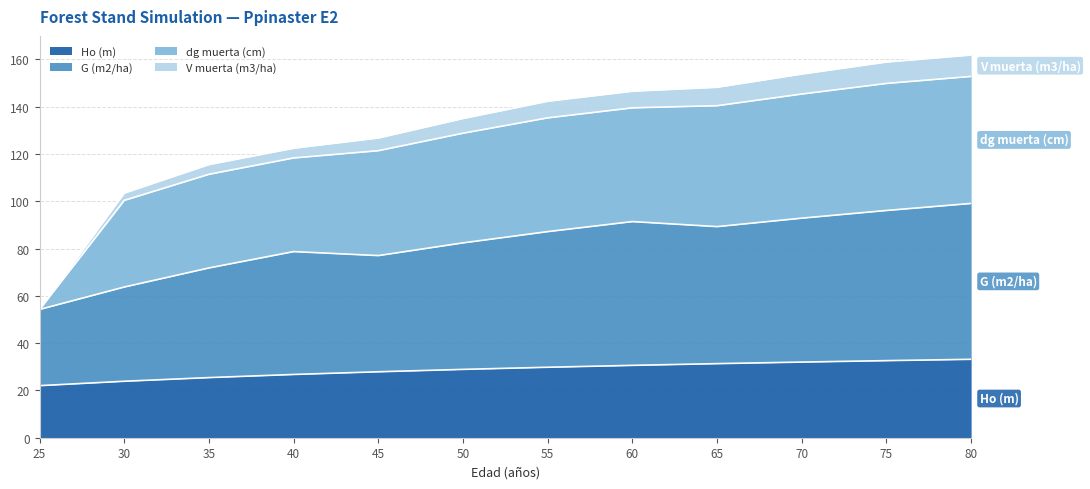

Is it true that Ho (m) equals 26.8 at 40?

True